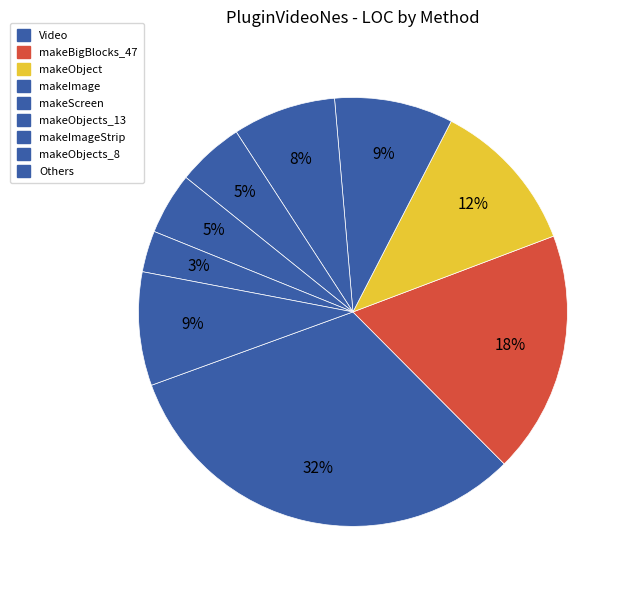

Does any single category account for the majority?

No